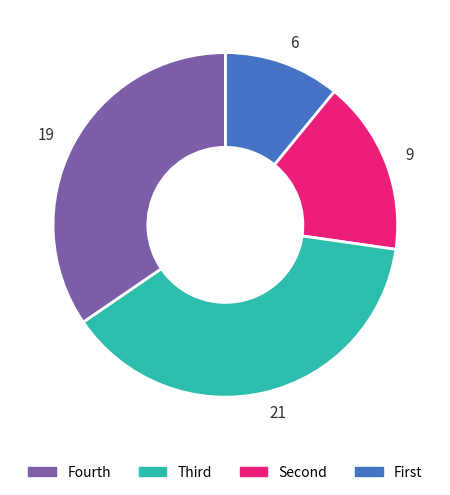

Is there any slice that represents more than half of the pie?

No